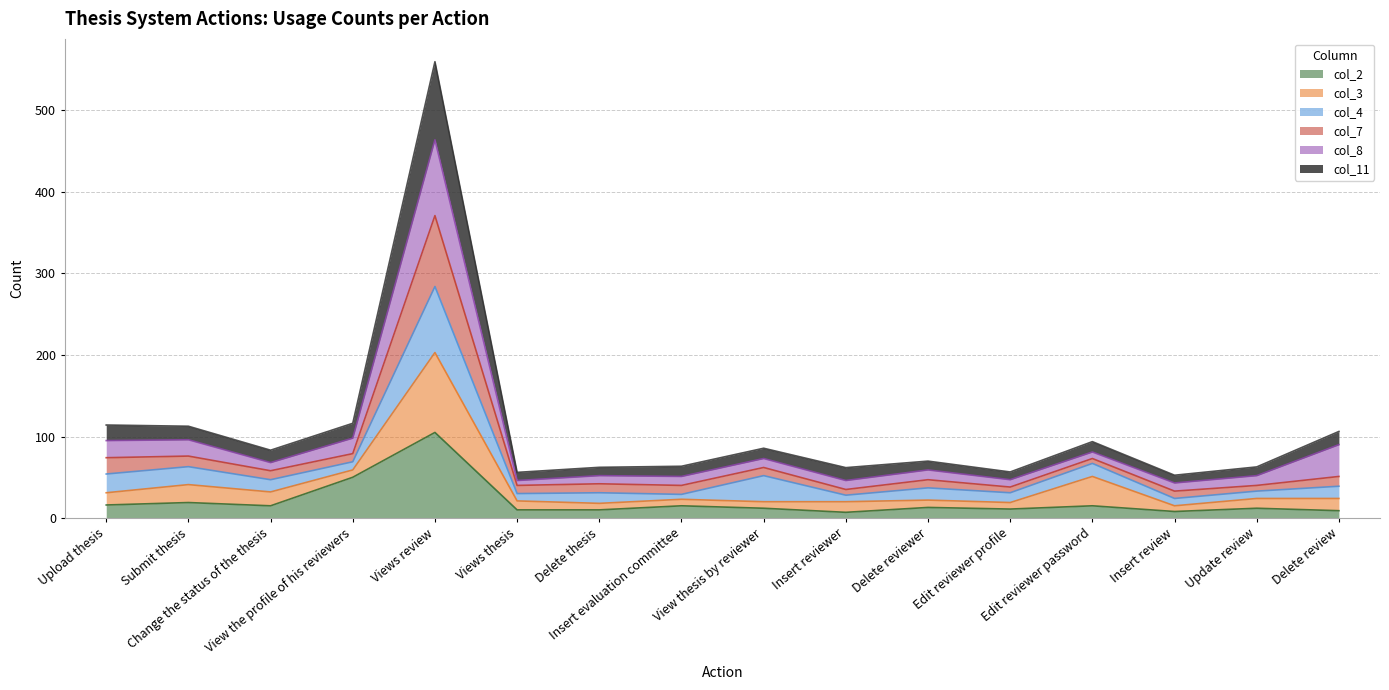

What is the maximum value for col_2?

105.0